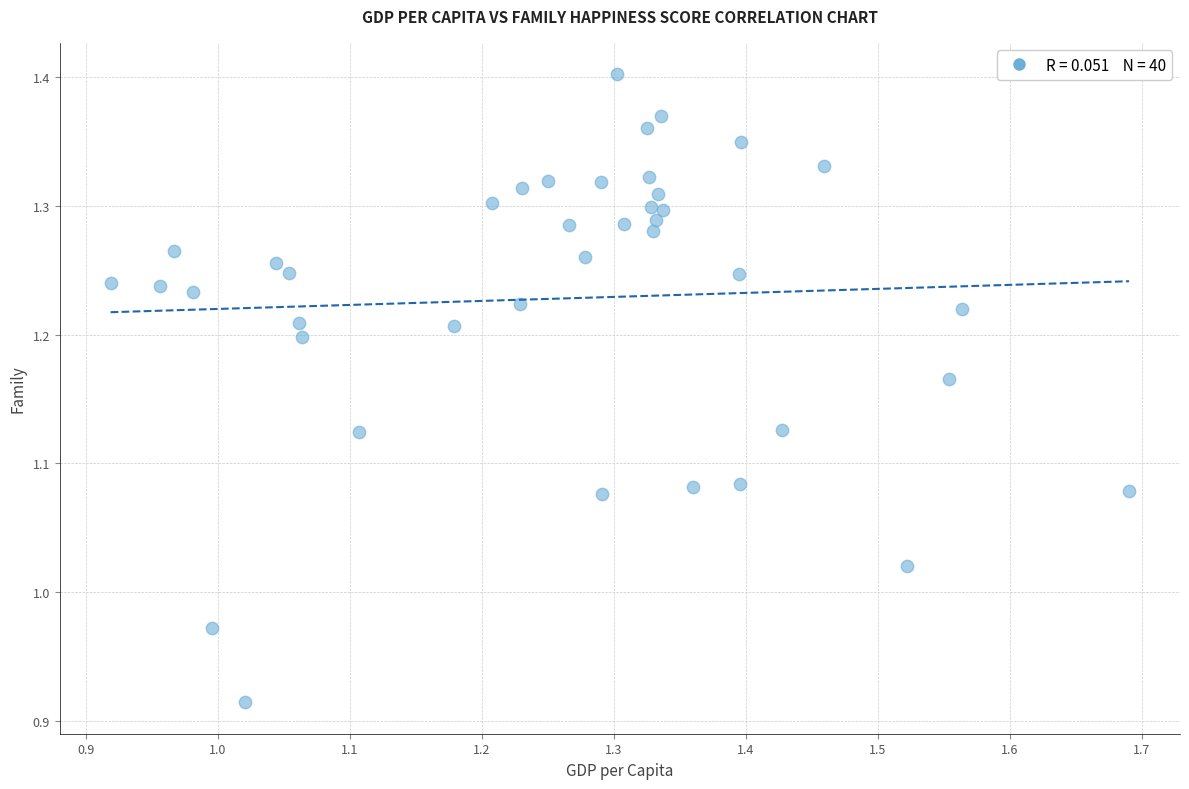

What is the range of Y values (max minus min)?

0.5